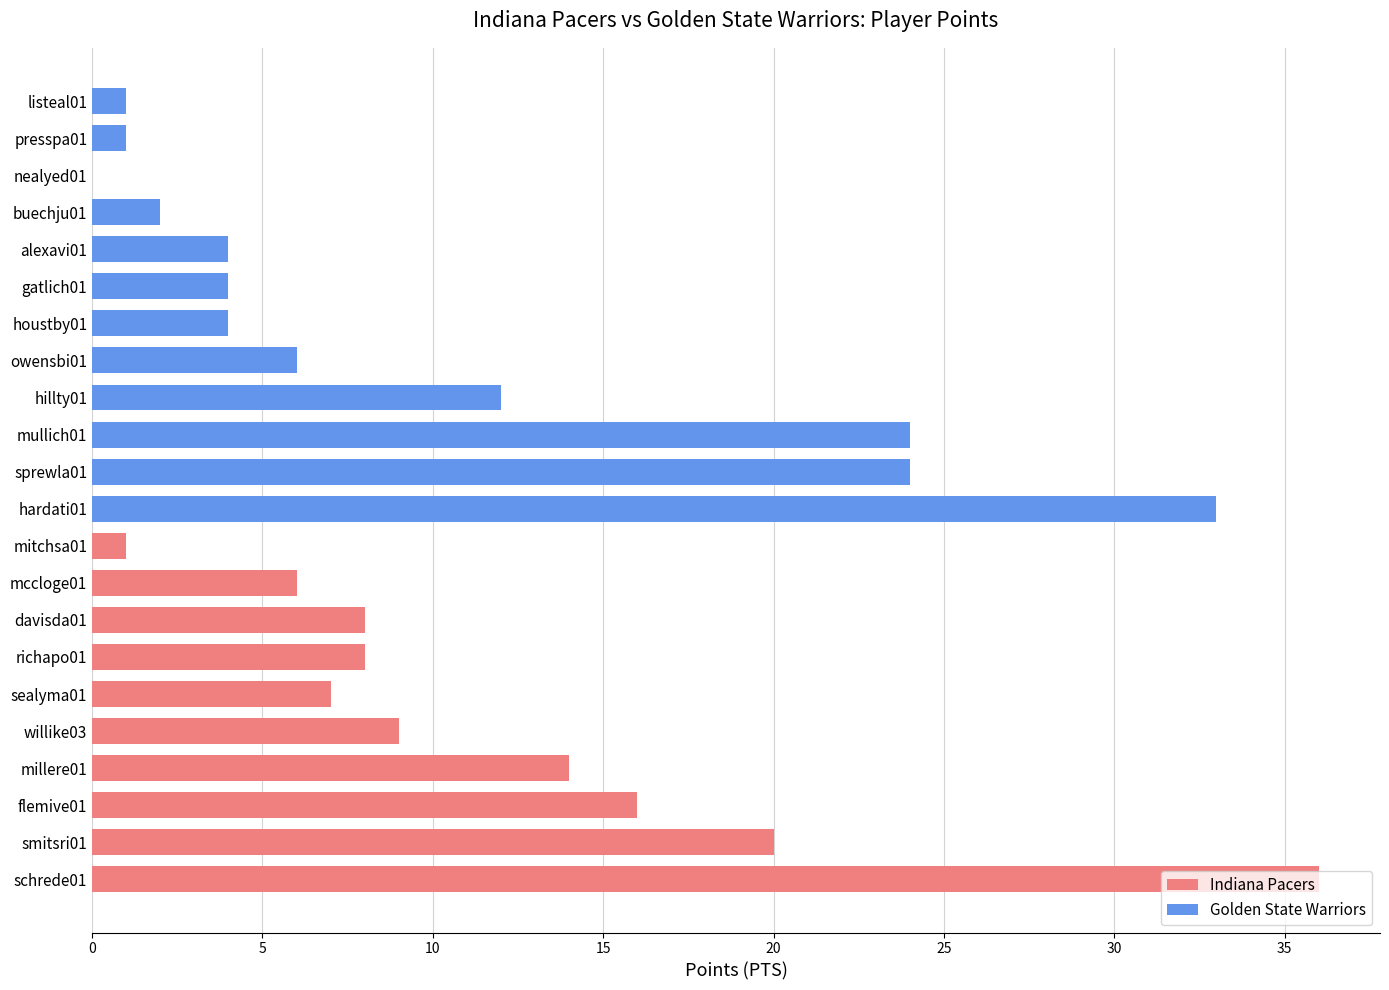

The value of Indiana Pacers at davisda01 is 8. True or false?

True